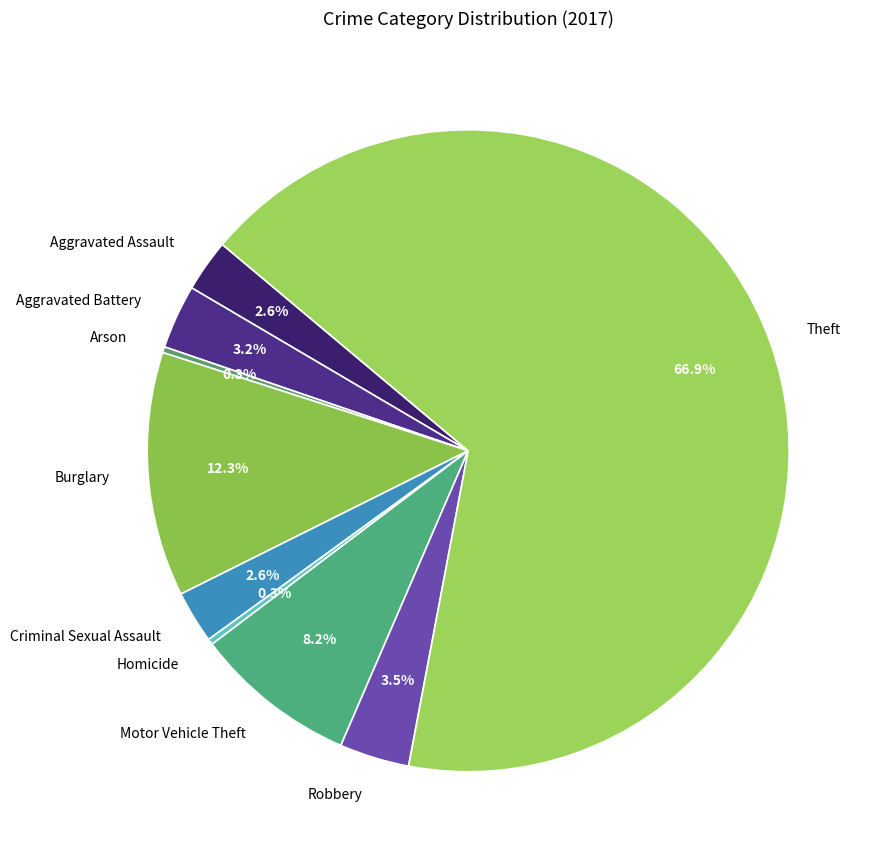

Which slice is the largest?

Theft